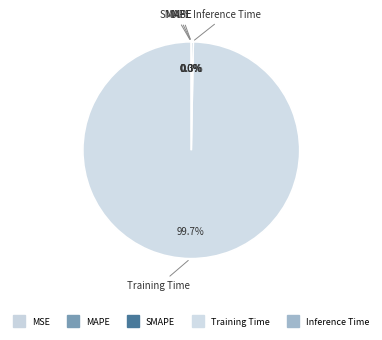

Rank the categories by value from lowest to highest.

MSE, SMAPE, MAPE, Inference Time, Training Time